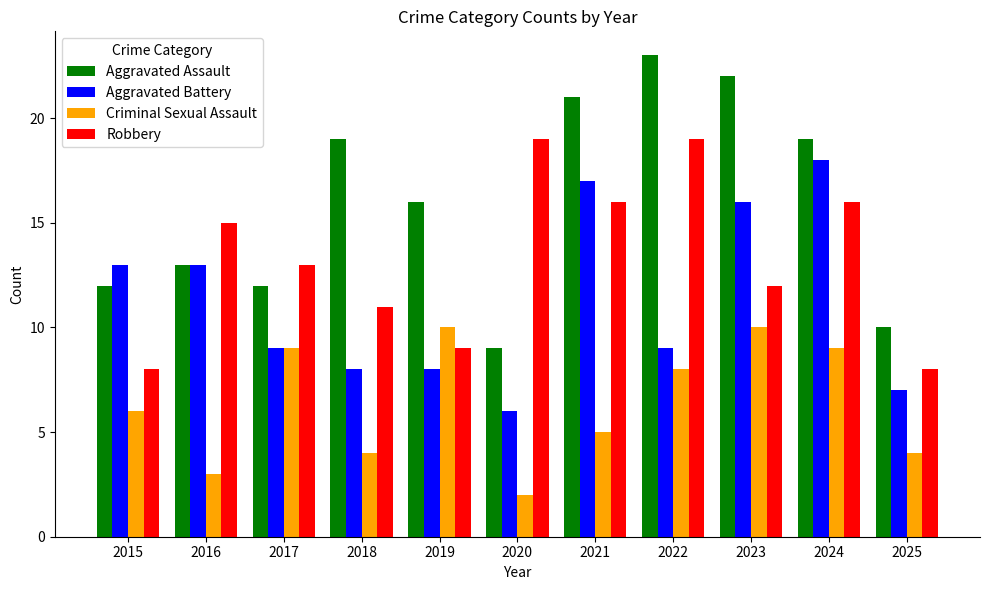

Does the chart contain stacked bars?

No